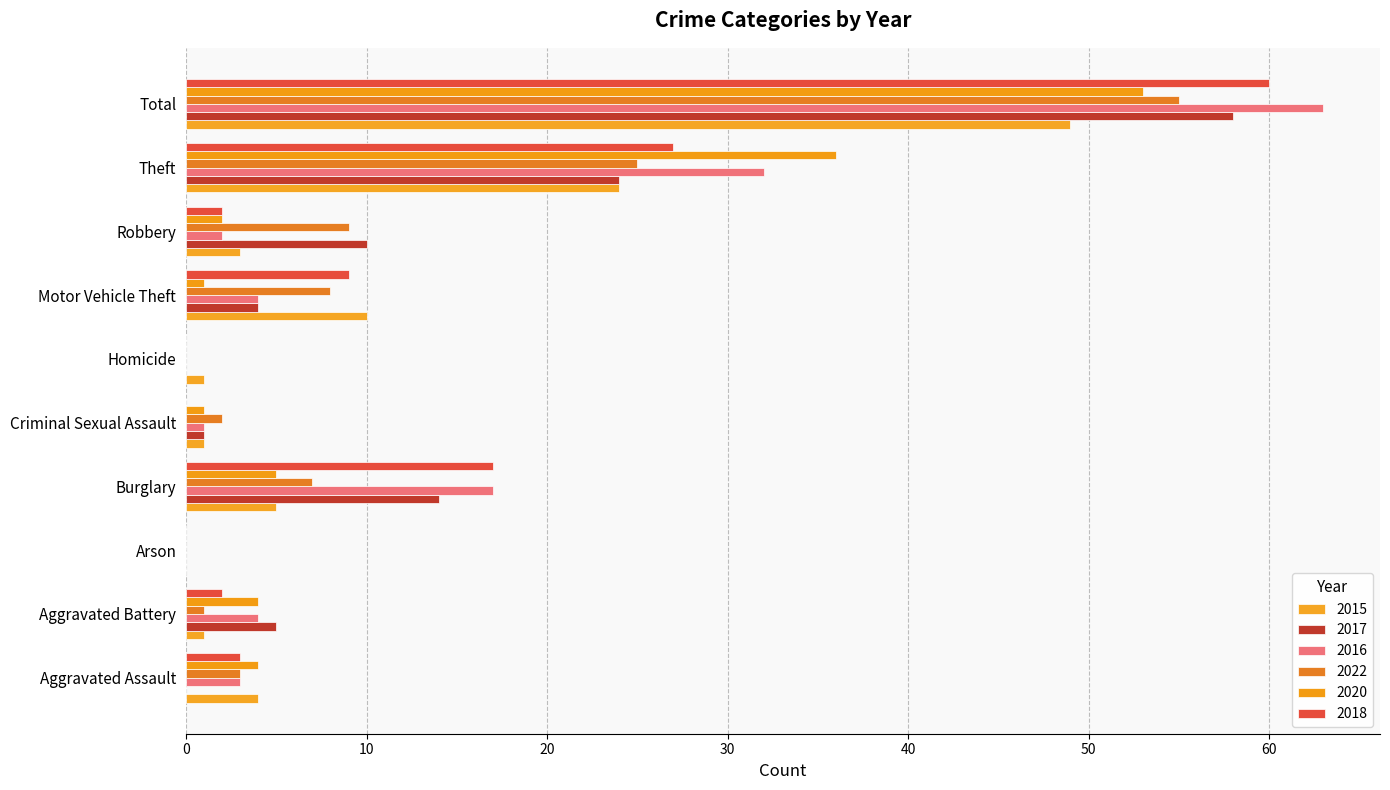

What is the value of the 2020 bar at the 8th from the left?

2